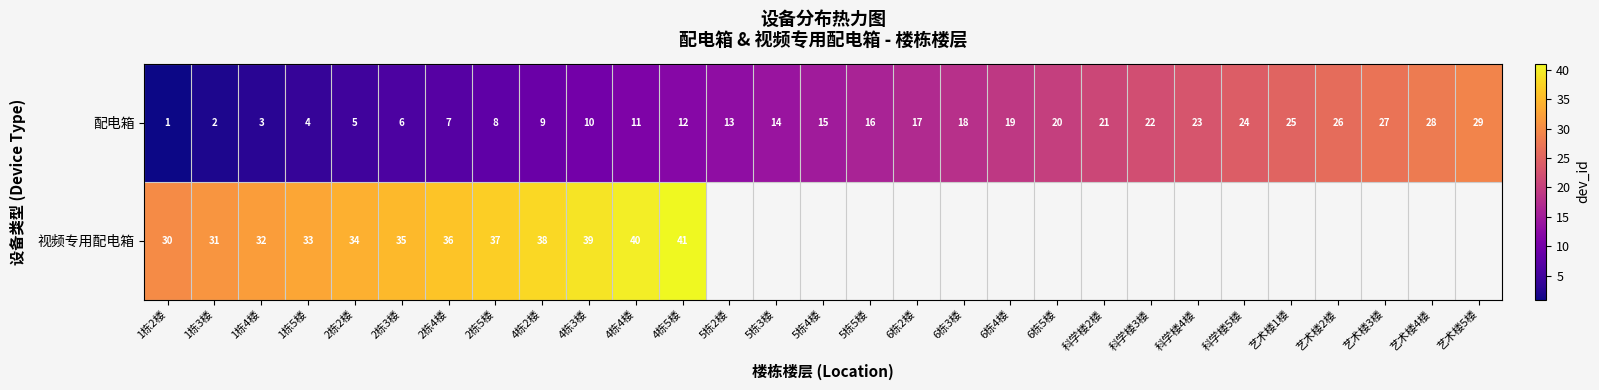

What is the difference between the 配电箱 values at 2栋3楼 and 艺术楼1楼?

19